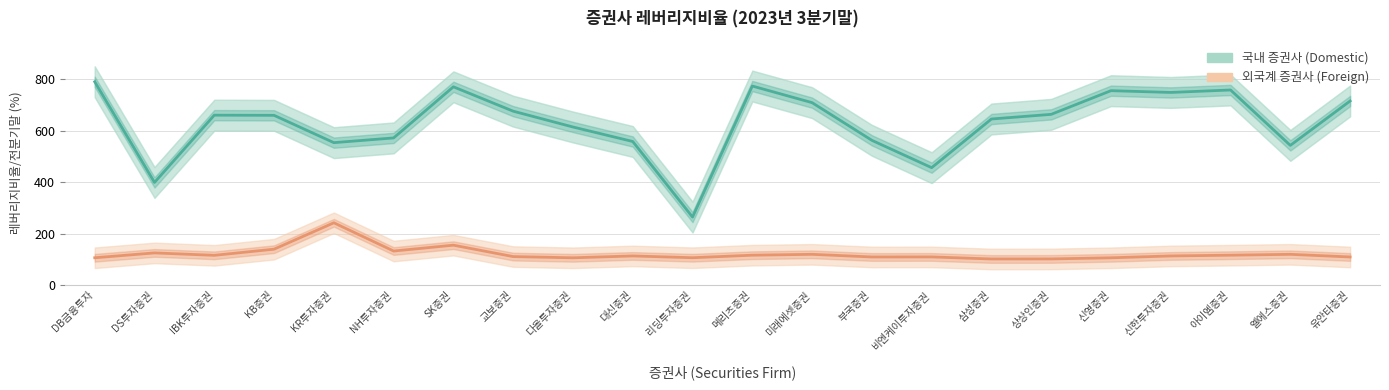

True or false: 국내 증권사 (Domestic) and 외국계 증권사 (Foreign) cross at least once.

False